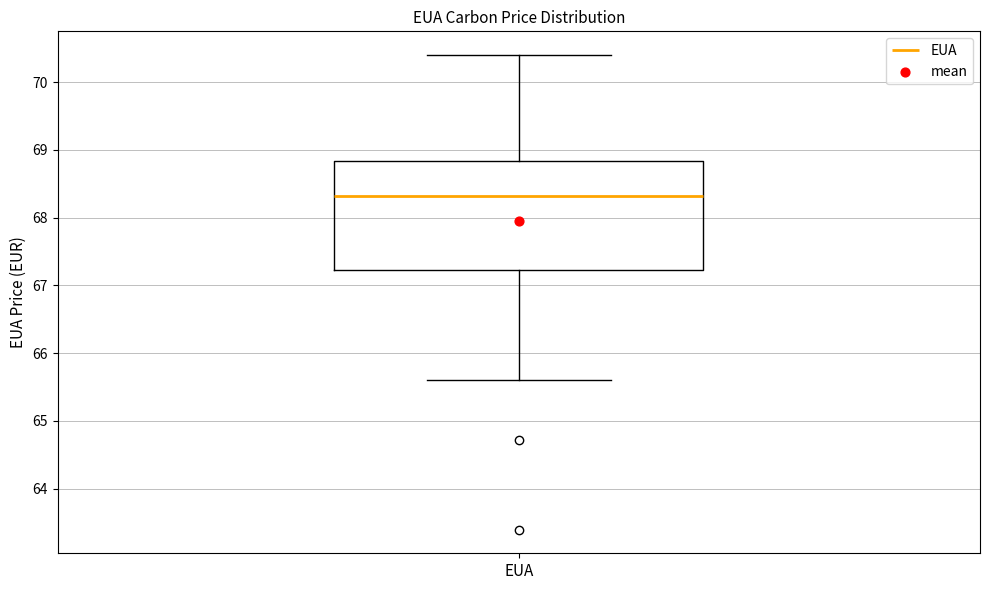

Where does the upper whisker of the box for EUA end on the y-axis? The values are not printed on the chart, so give them approximately, as read against the axis.

70.4